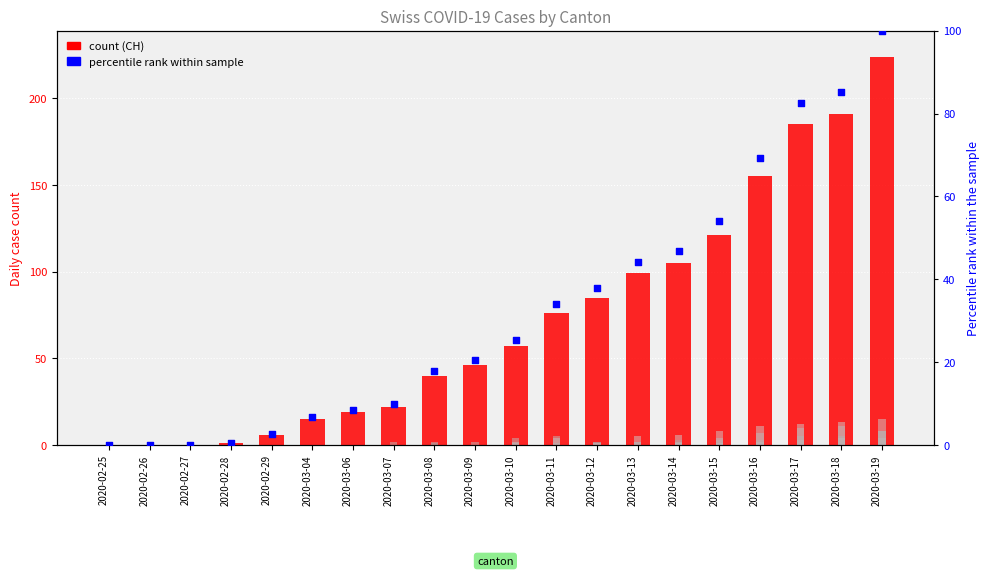

At how many categories does at least one series exceed 122?

4